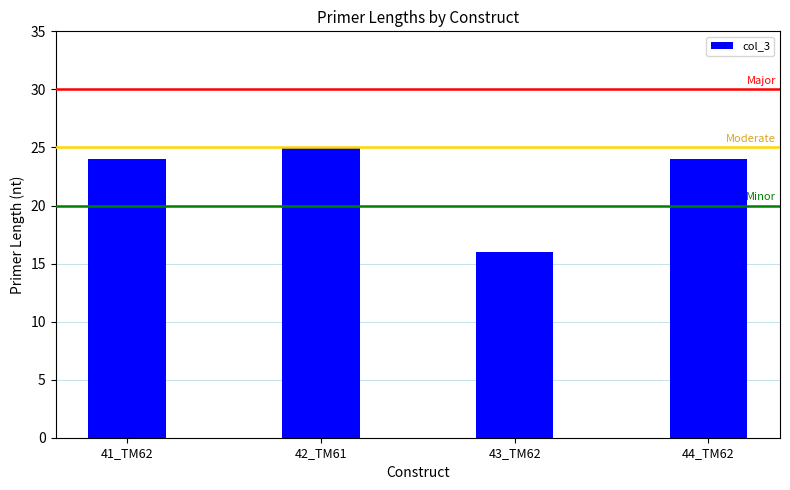

What is the minimum value shown in the chart?

16